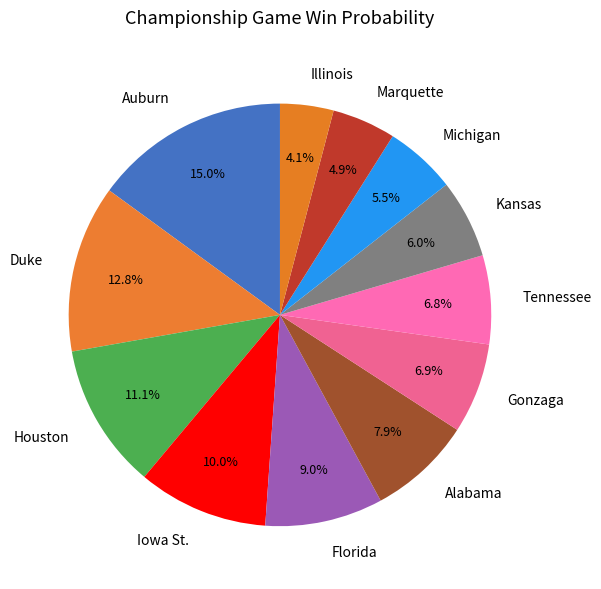

Does Michigan account for over 50% of the chart?

No